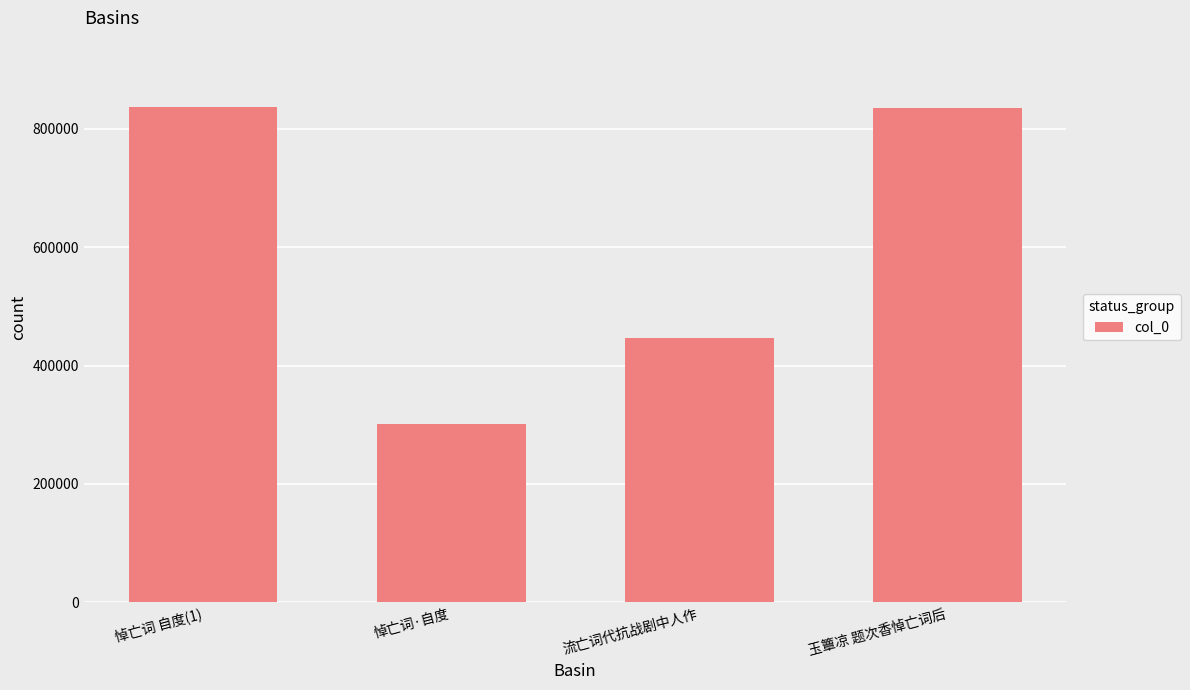

What is the difference between the maximum and minimum values?

535728